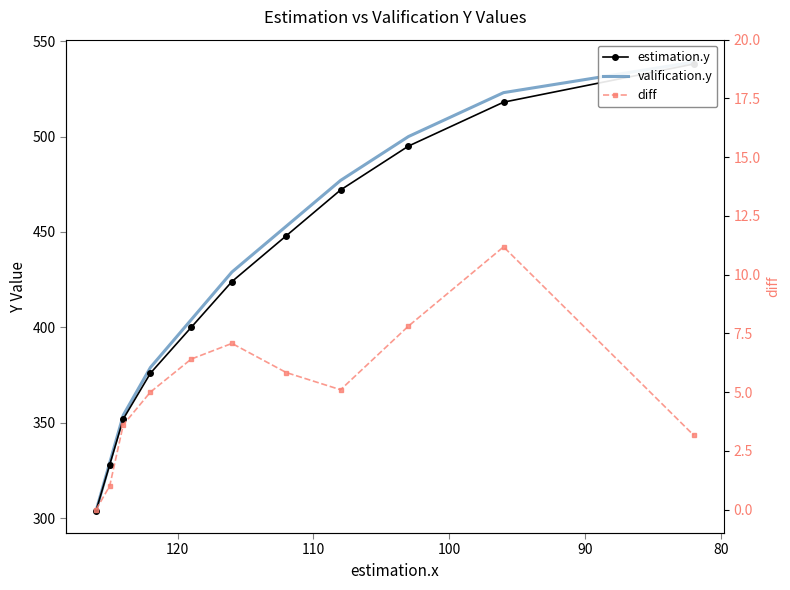

Is this an area chart (filled region under the line)?

No